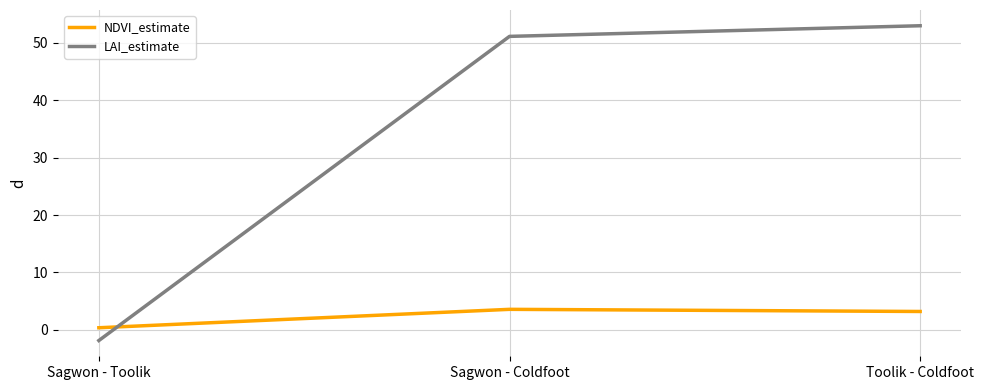

Which series changed the most between Sagwon - Toolik and Toolik - Coldfoot?

LAI_estimate